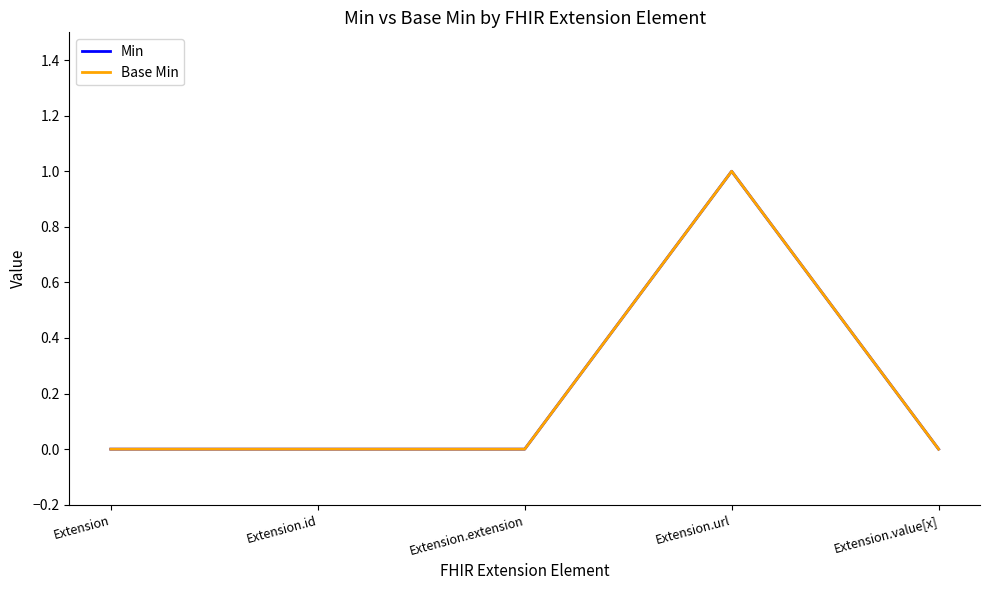

Reading left to right, list all the values displayed in this chart.

Min: 0	0	0	1	0
Base Min: 0	0	0	1	0